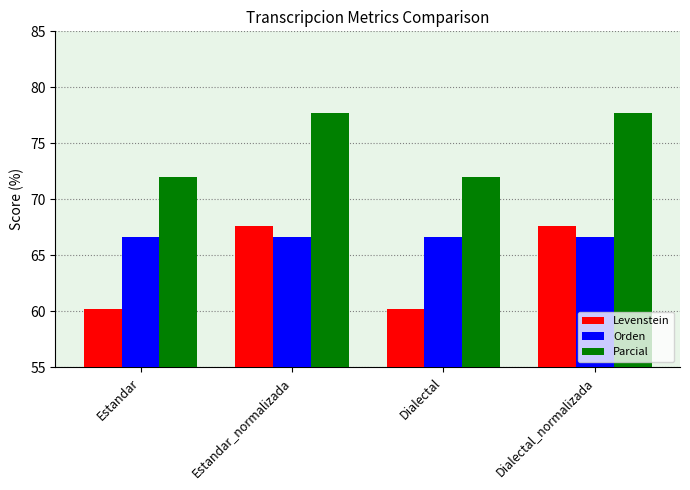

At how many categories does at least one series exceed 63?

4